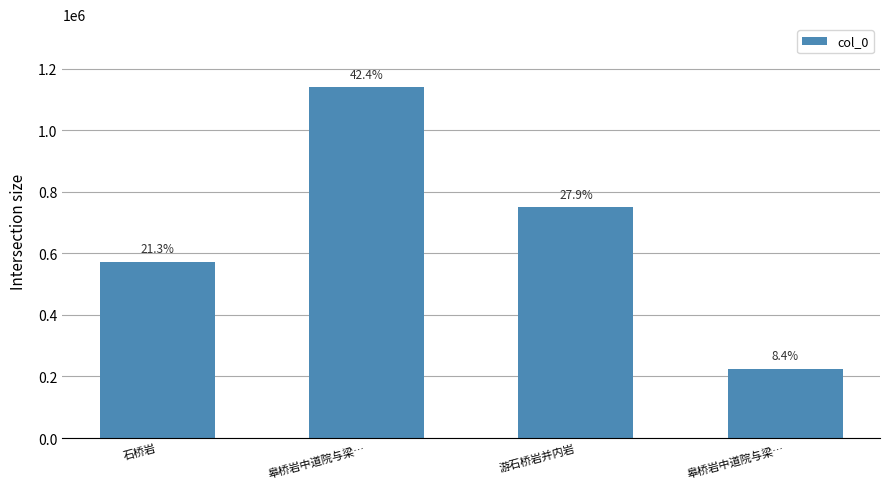

Does the chart contain stacked bars?

No